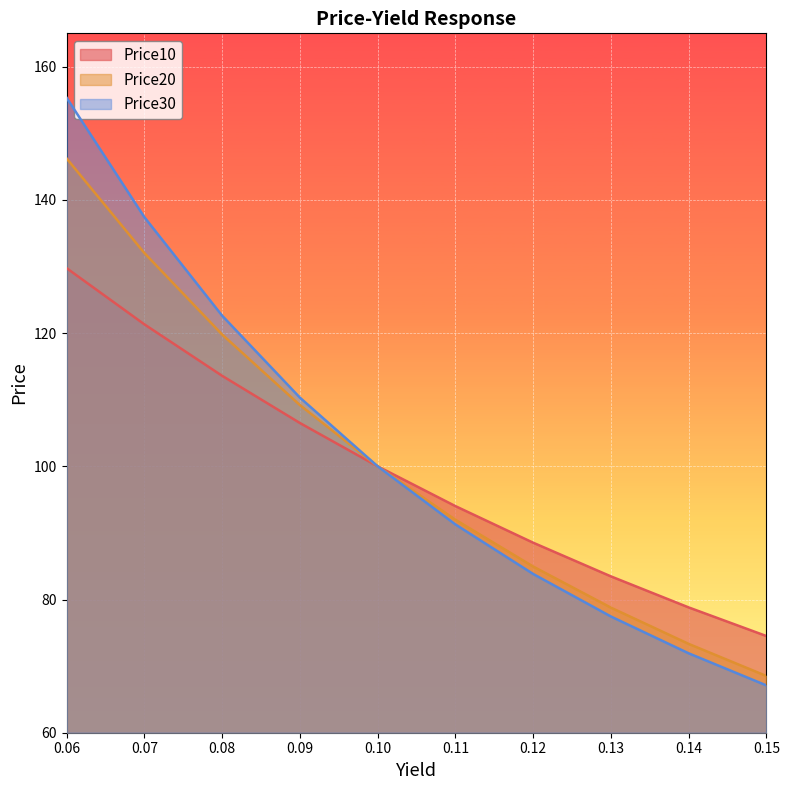

At which label does Price20 reach its peak?

0.06